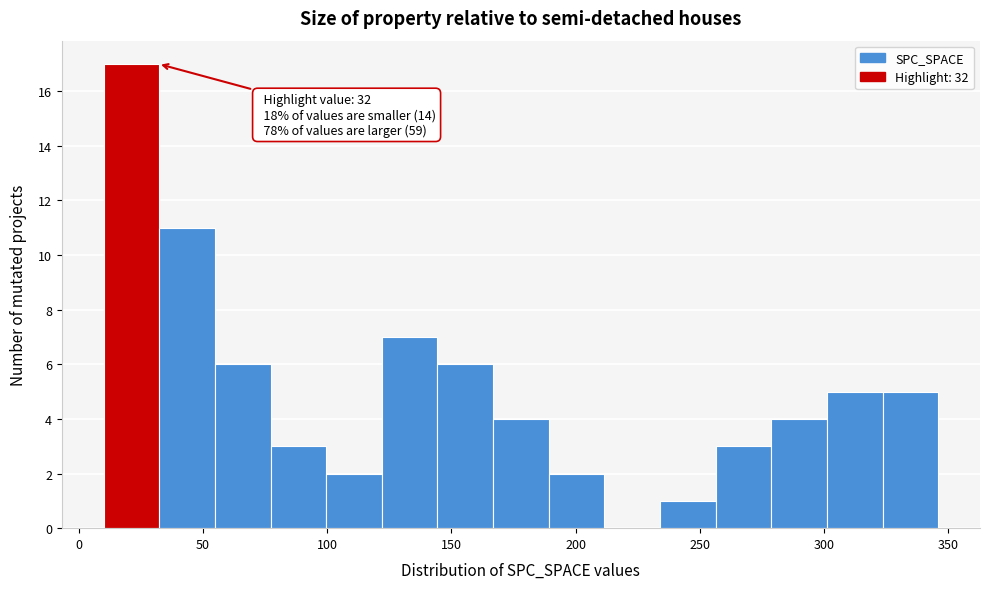

Which range on the x-axis has the tallest bar?

10 to 30